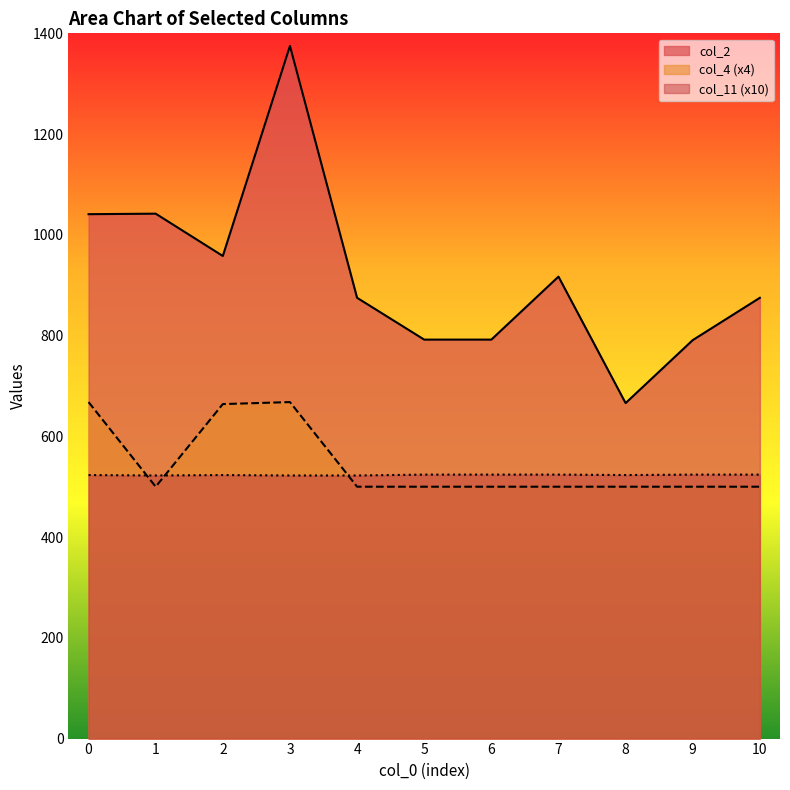

What is the smallest value displayed?

500.0